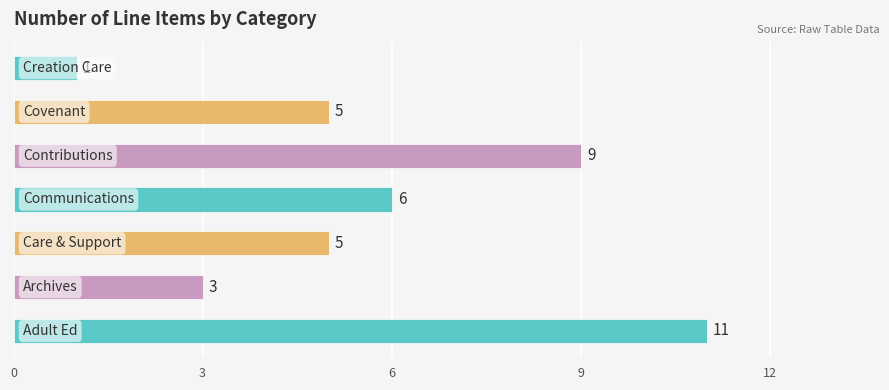

Count the values in the range 3 to 9.

5